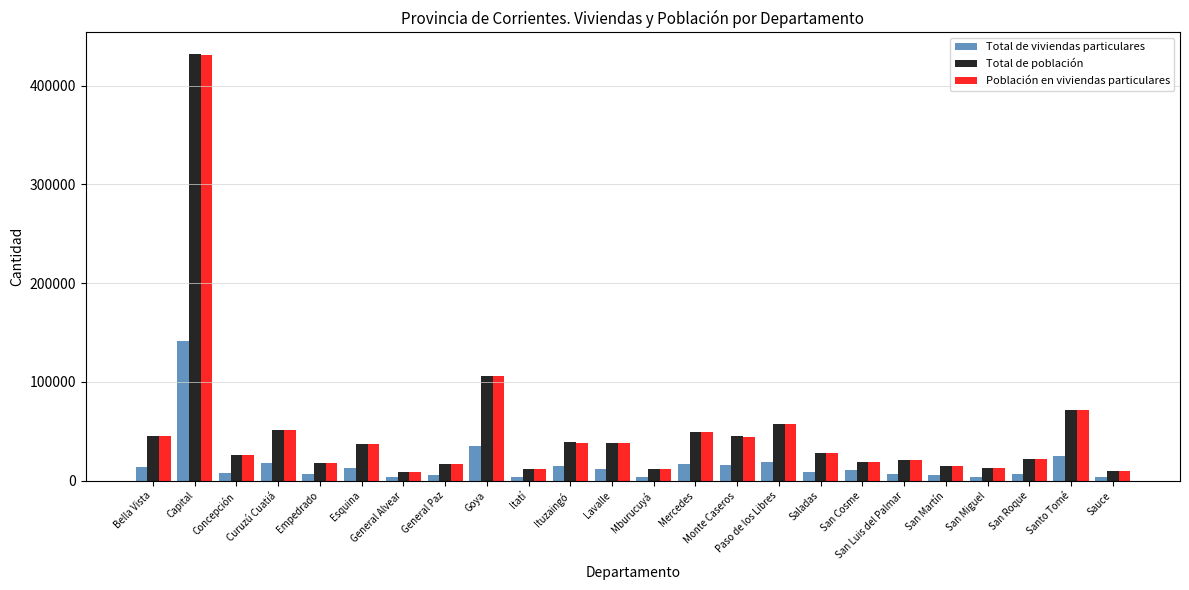

What are all the series names shown in the legend?

Total de viviendas particulares, Total de población, Población en viviendas particulares